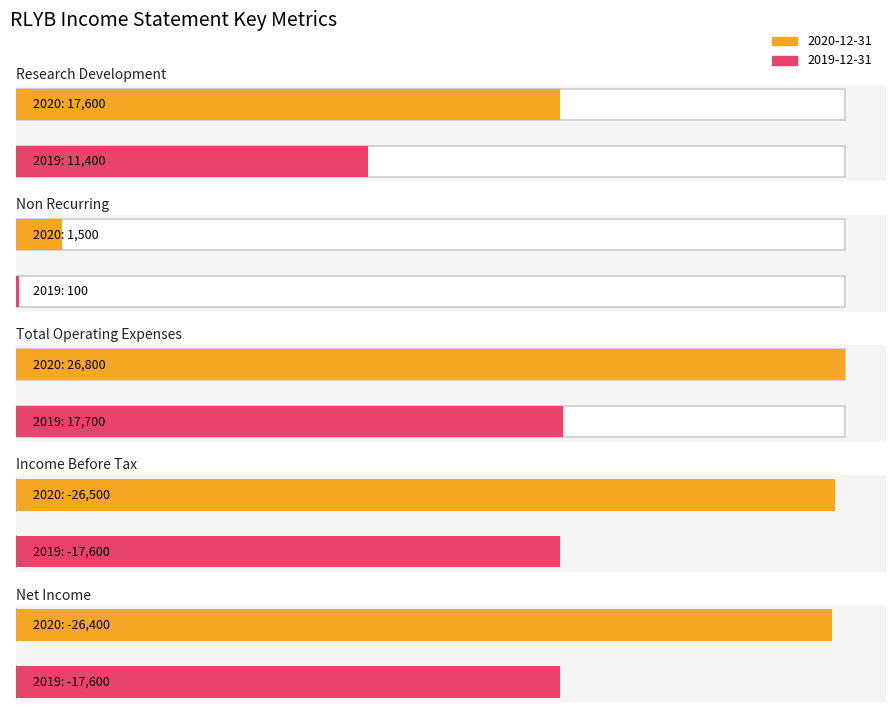

The 2019-12-31 series shows 17700 at Total Operating Expenses. True or false?

True